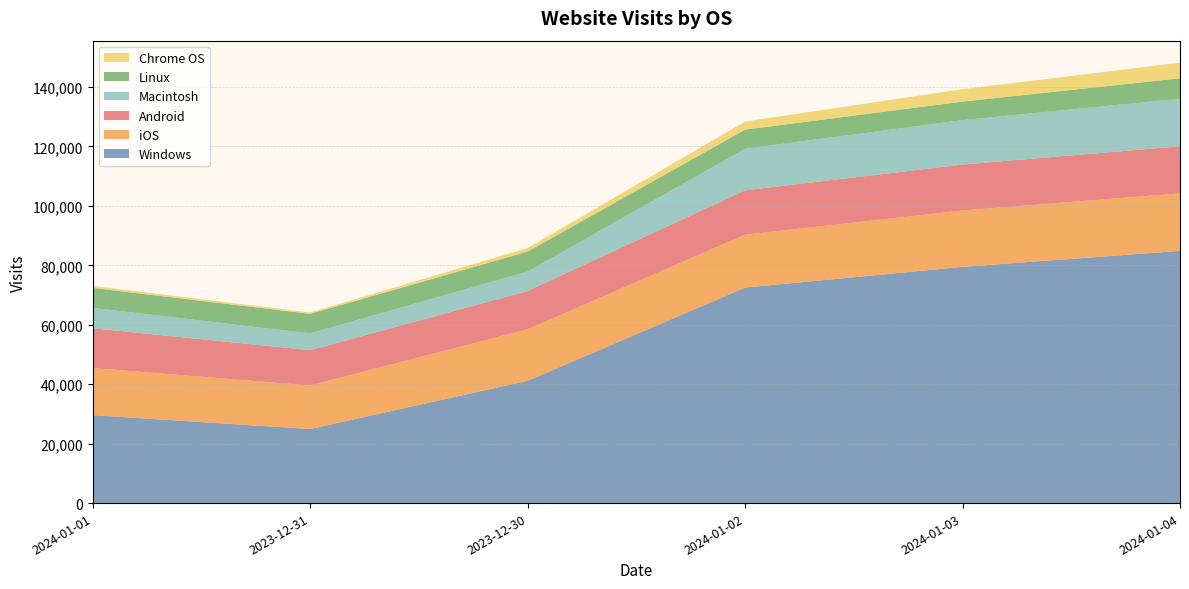

Reading left to right, what are all the values shown in this chart?

Windows: 2024-01-01=29599	2023-12-31=24907	2023-12-30=41150	2024-01-02=72515	2024-01-03=79479	2024-01-04=84878
iOS: 2024-01-01=15863	2023-12-31=14682	2023-12-30=17344	2024-01-02=17805	2024-01-03=18997	2024-01-04=19349
Android: 2024-01-01=13380	2023-12-31=11847	2023-12-30=12880	2024-01-02=14927	2024-01-03=15435	2024-01-04=15859
Macintosh: 2024-01-01=6885	2023-12-31=5675	2023-12-30=6525	2024-01-02=13993	2024-01-03=14967	2024-01-04=15992
Linux: 2024-01-01=6686	2023-12-31=6567	2023-12-30=6728	2024-01-02=6427	2024-01-03=6223	2024-01-04=6865
Chrome OS: 2024-01-01=665	2023-12-31=471	2023-12-30=1200	2024-01-02=2734	2024-01-03=4191	2024-01-04=5259